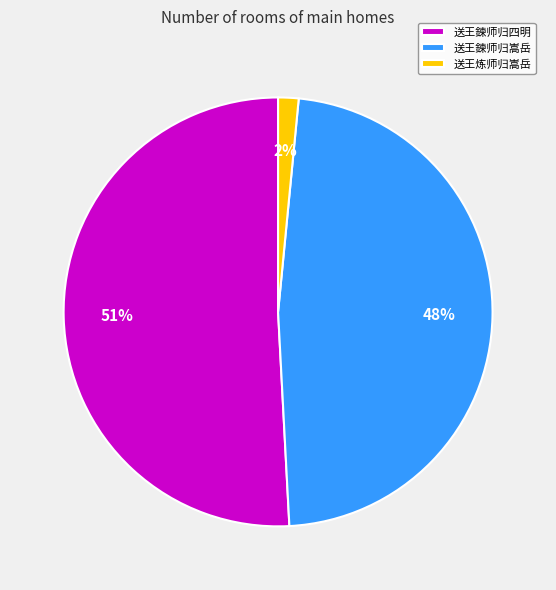

How many segments does this pie chart have?

3